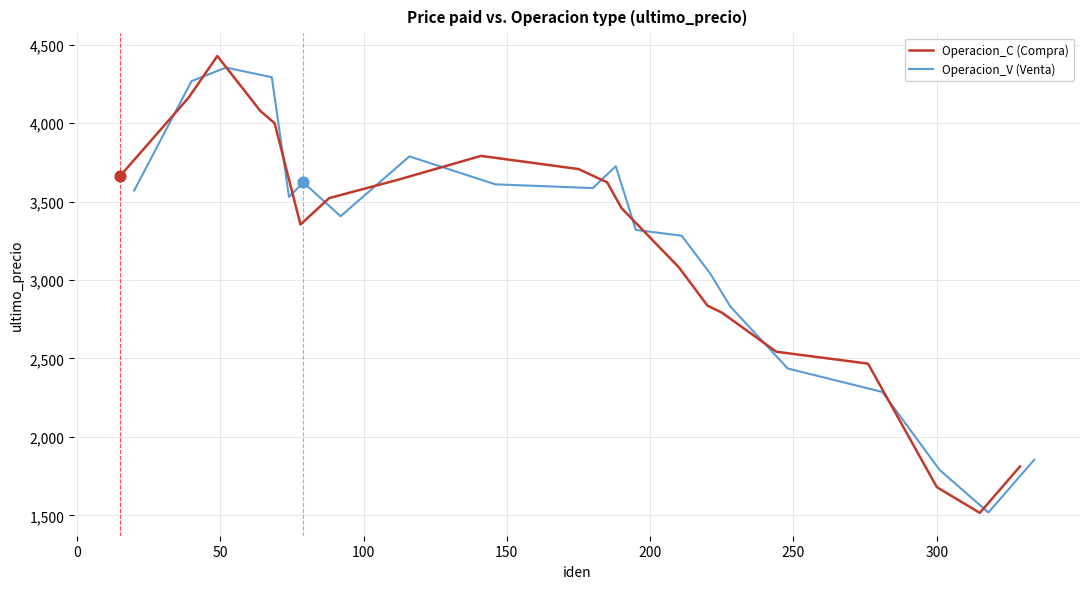

Which series reaches the minimum Y coordinate?

Operacion_C (Compra)